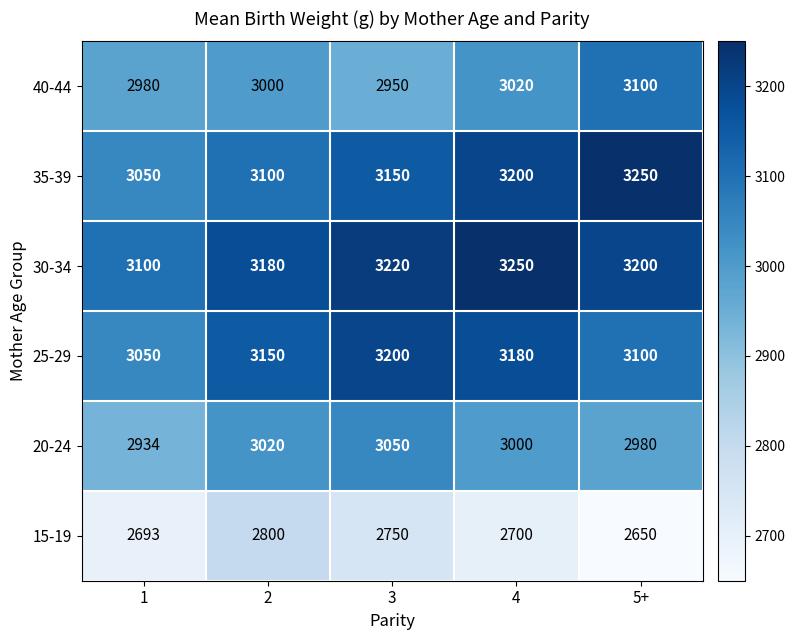

Which series has the largest total across all categories?

30-34